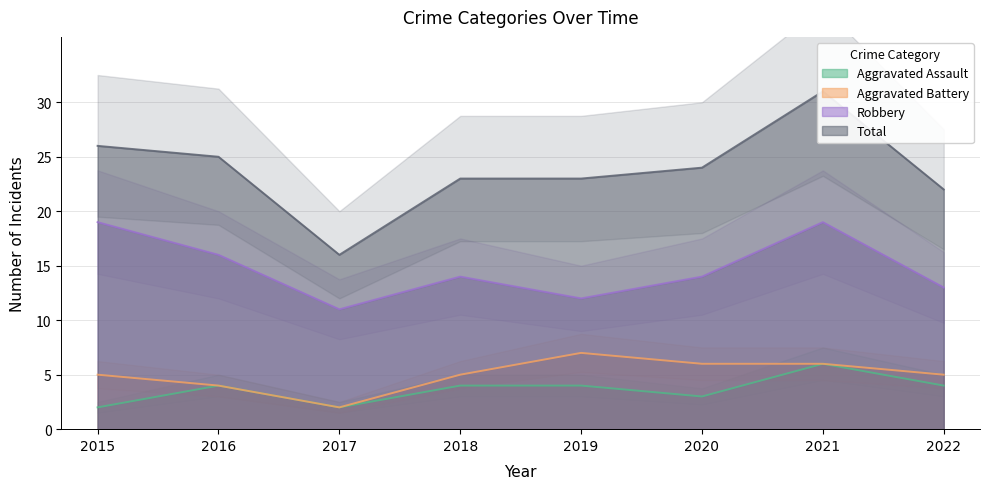

True or false: Total and Robbery intersect in this chart.

False